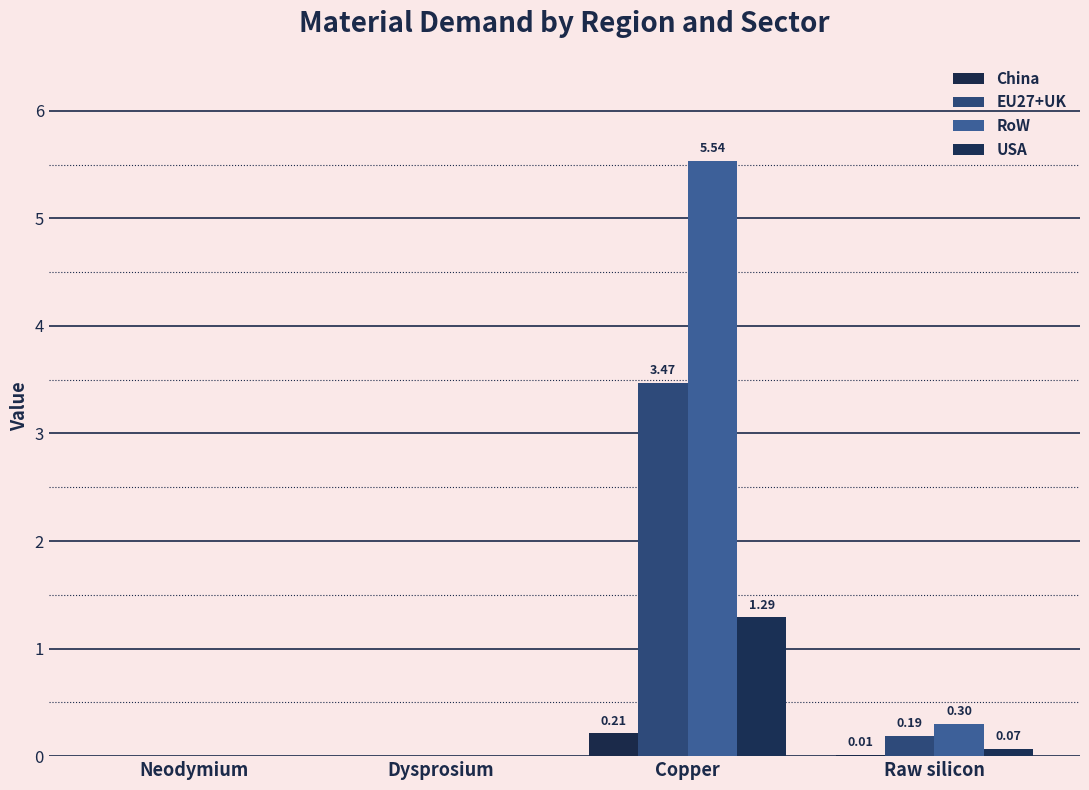

Which category has the lowest value across all series?

Neodymium